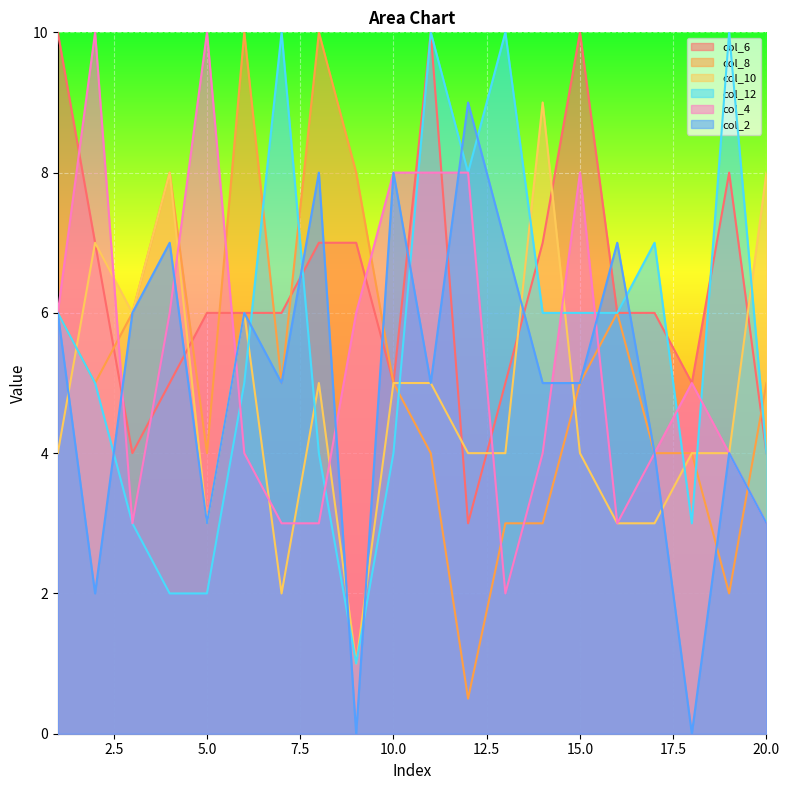

Which label corresponds to the smallest value in the chart?

9